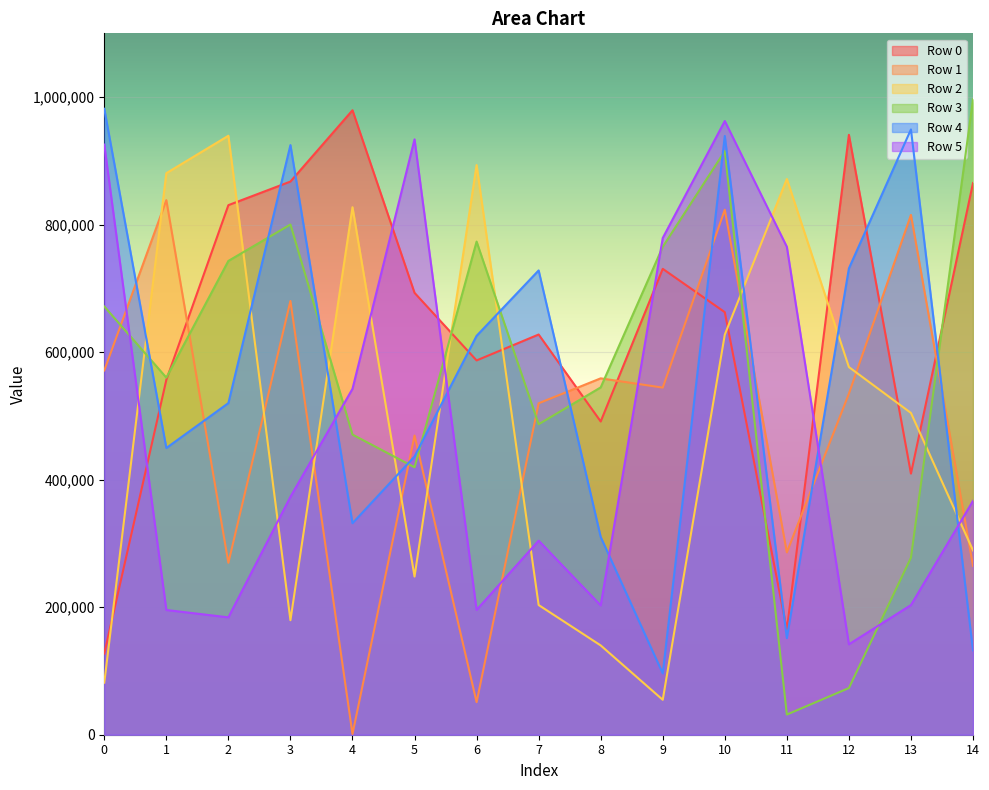

The value of Row 1 at 12 is 534880. True or false?

True